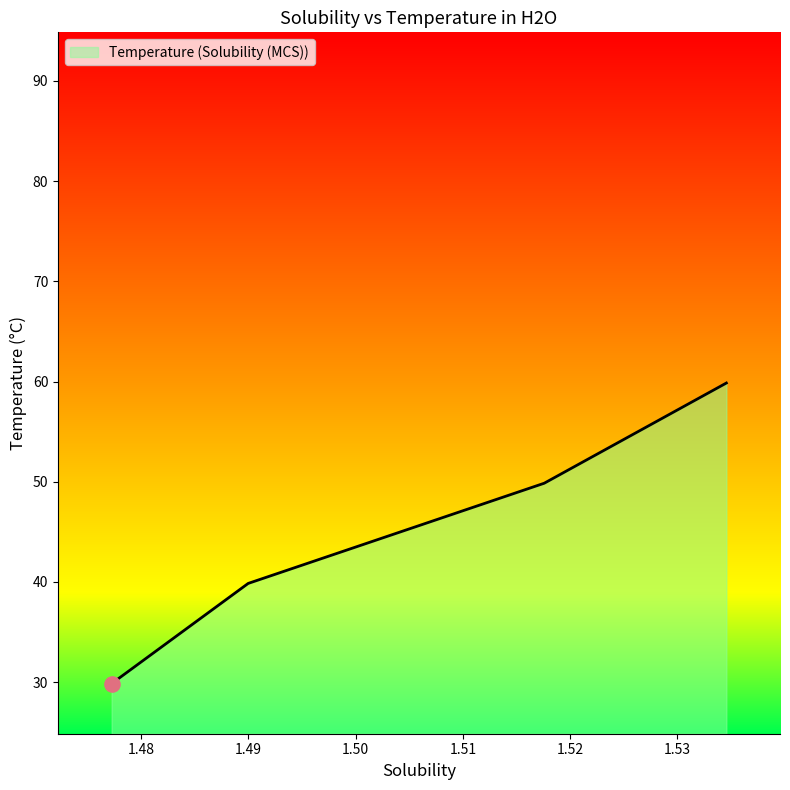

What is the average value?

44.9